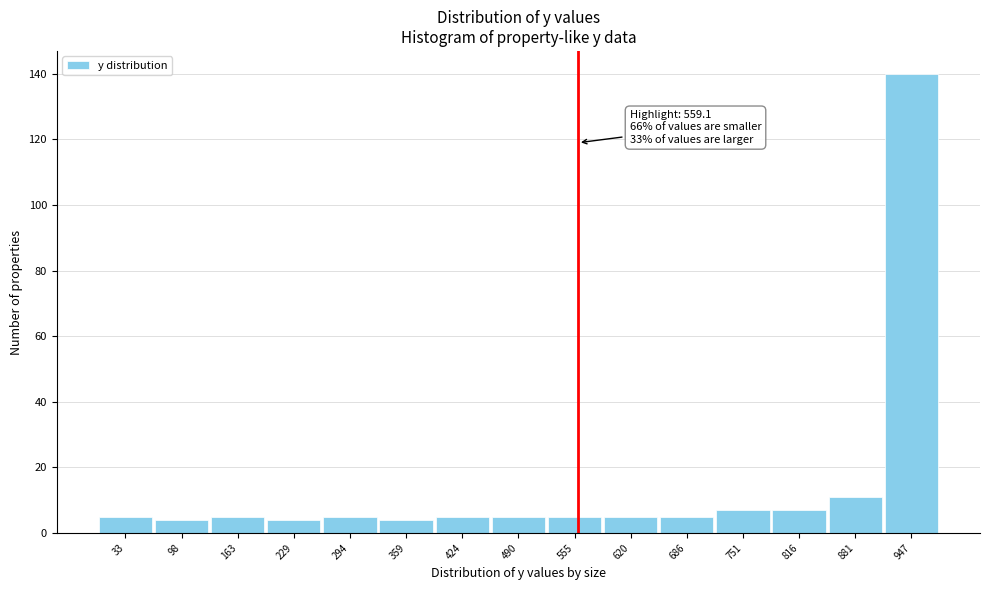

Over which range of the x-axis is the bar tallest?

910 to 980